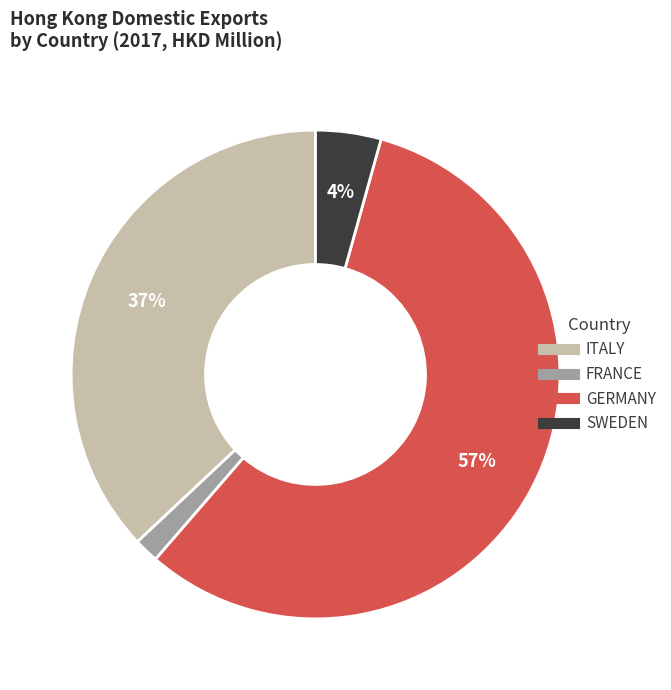

Rank the categories by value from highest to lowest.

GERMANY, ITALY, SWEDEN, FRANCE